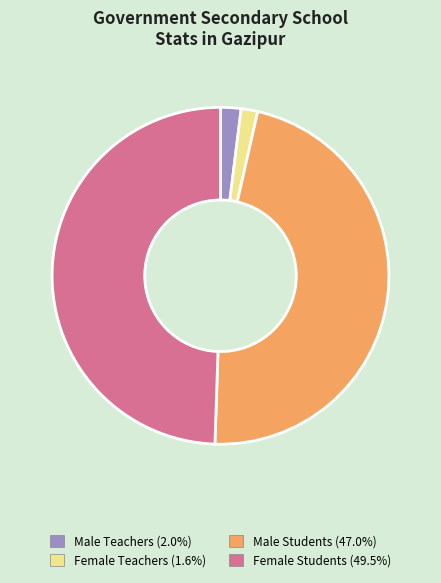

Is there any slice that represents more than half of the pie?

No